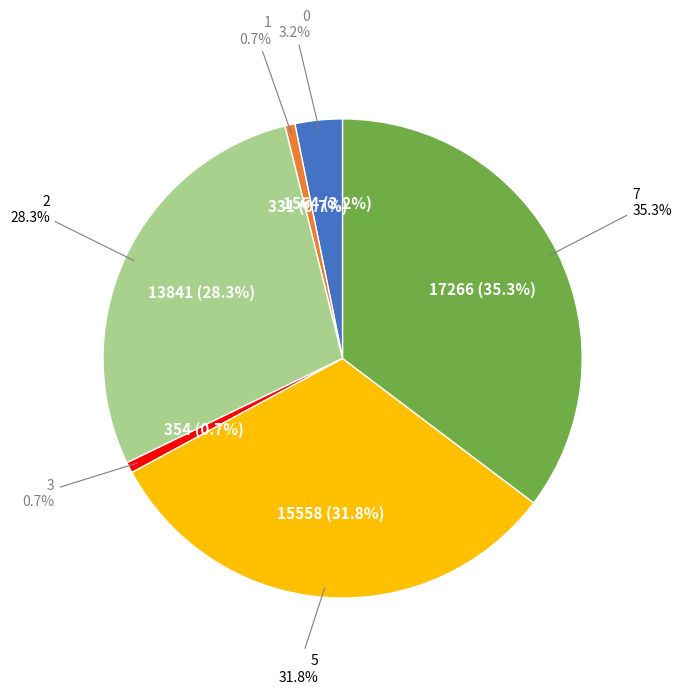

How many segments does this pie chart have?

6